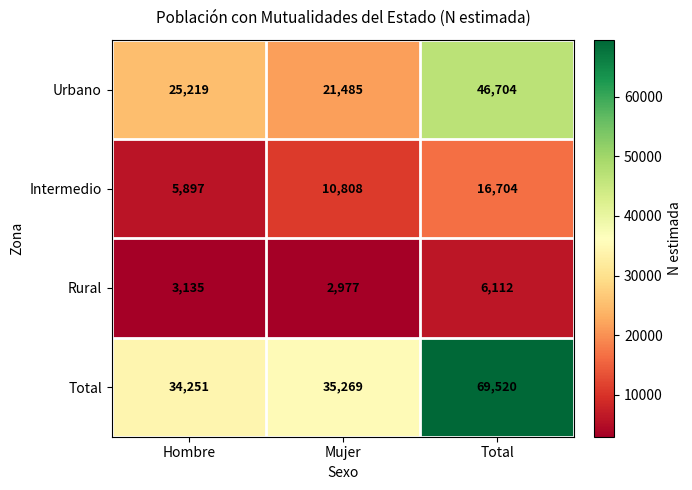

Reading left to right, what are all the values shown in this chart?

Urbano: Hombre=25219	Mujer=21485	Total=46704
Intermedio: Hombre=5897	Mujer=10808	Total=16704
Rural: Hombre=3135	Mujer=2977	Total=6112
Total: Hombre=34251	Mujer=35269	Total=69520